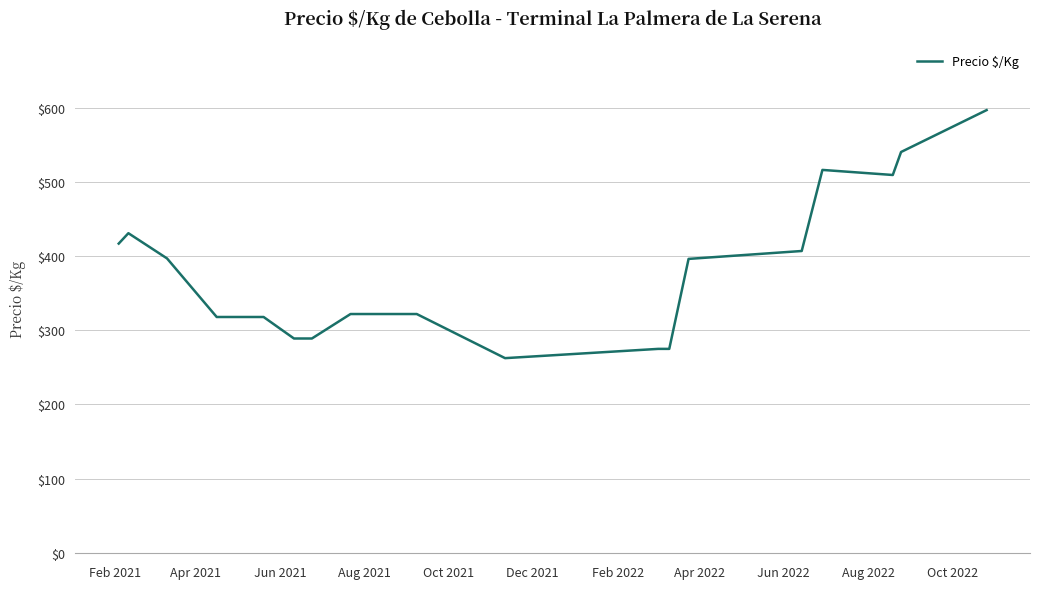

What is the smallest value displayed?

262.5